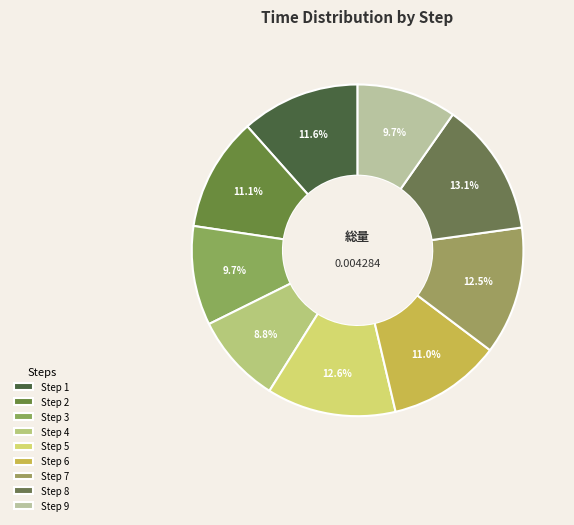

Rank the categories by value from highest to lowest.

8, 5, 7, 1, 2, 6, 9, 3, 4